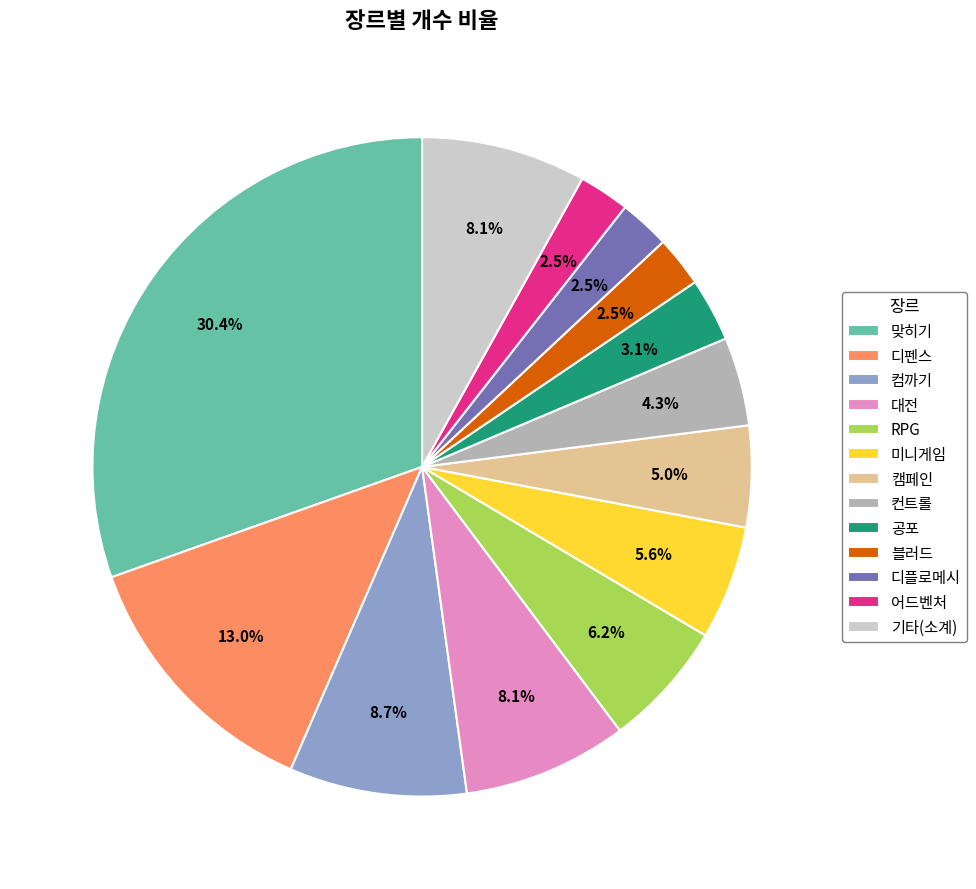

How many segments does this pie chart have?

13